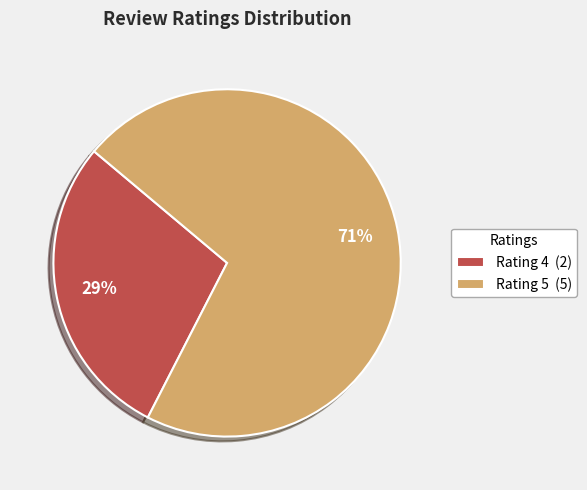

Which slice is the smallest?

Rating 4 (2)